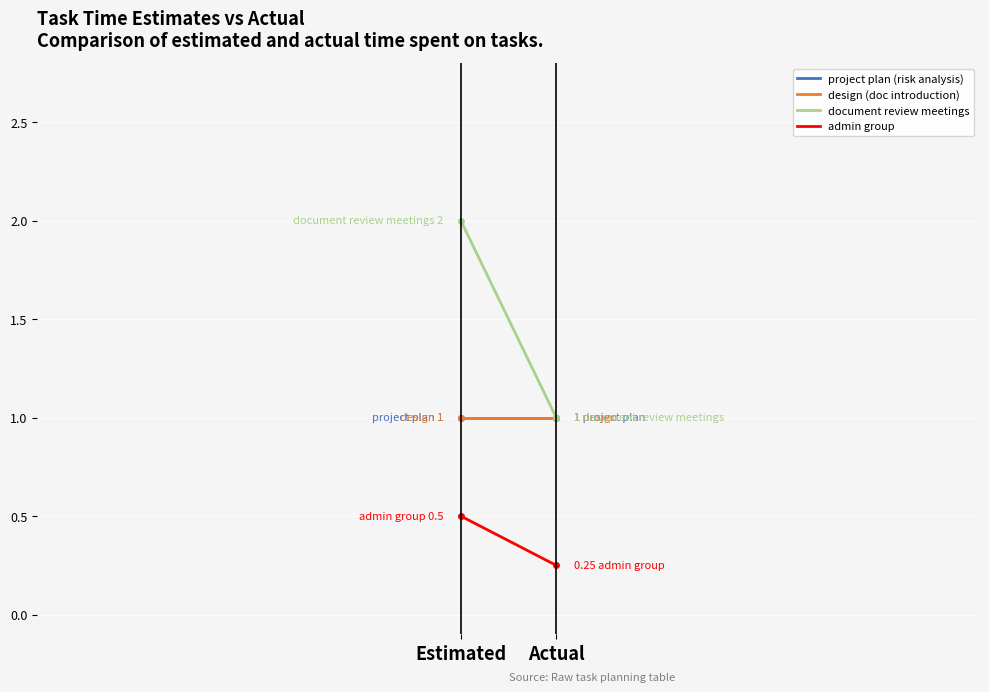

What is the sum of the project plan (risk analysis) values at Estimated and Actual?

2.0